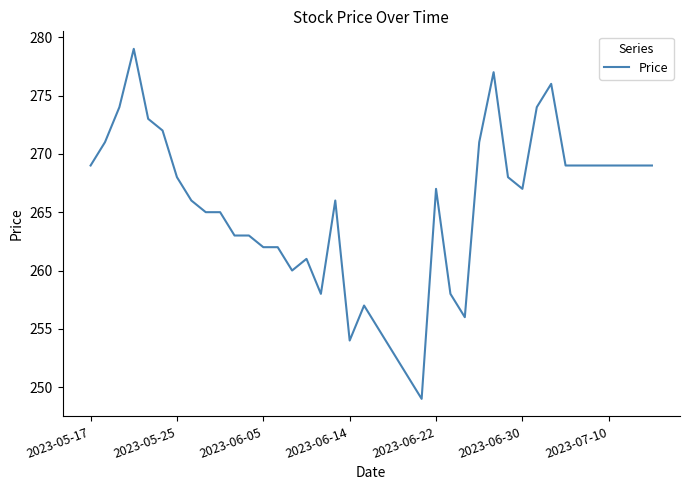

What is the minimum value shown in the chart?

249